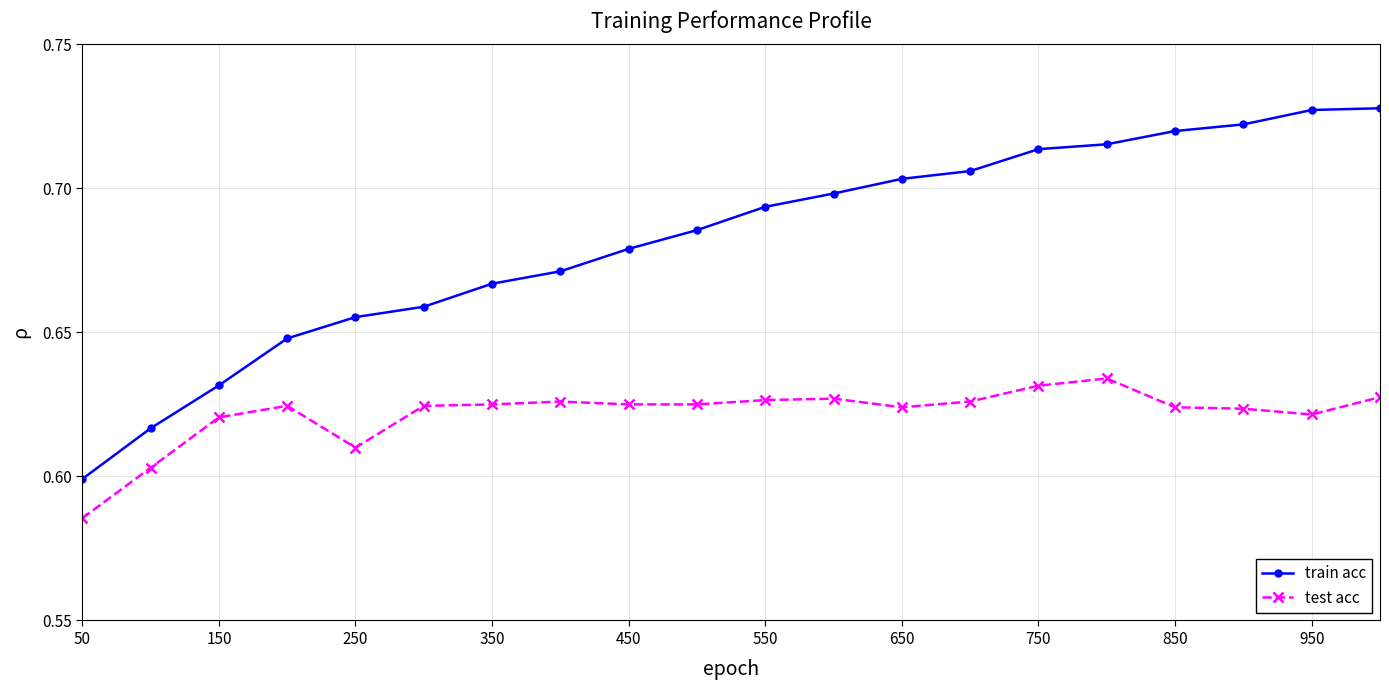

List the series in order of their peak value, lowest first.

test acc, train acc